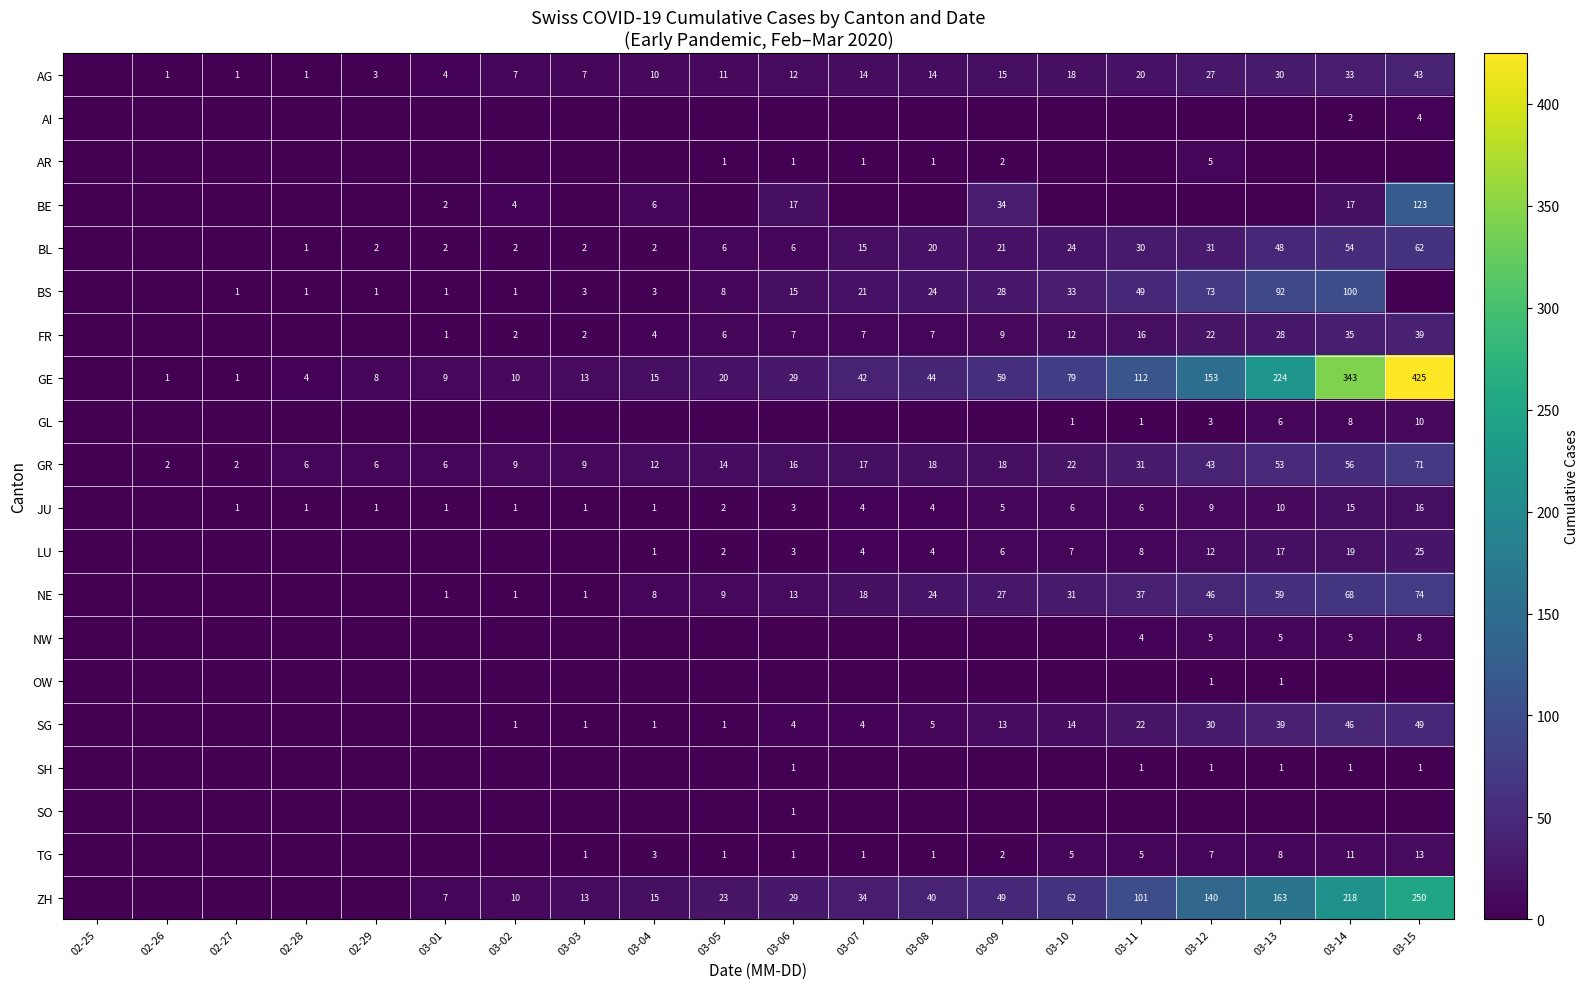

What is the difference between the ZH values at 03-06 and 03-13?

134